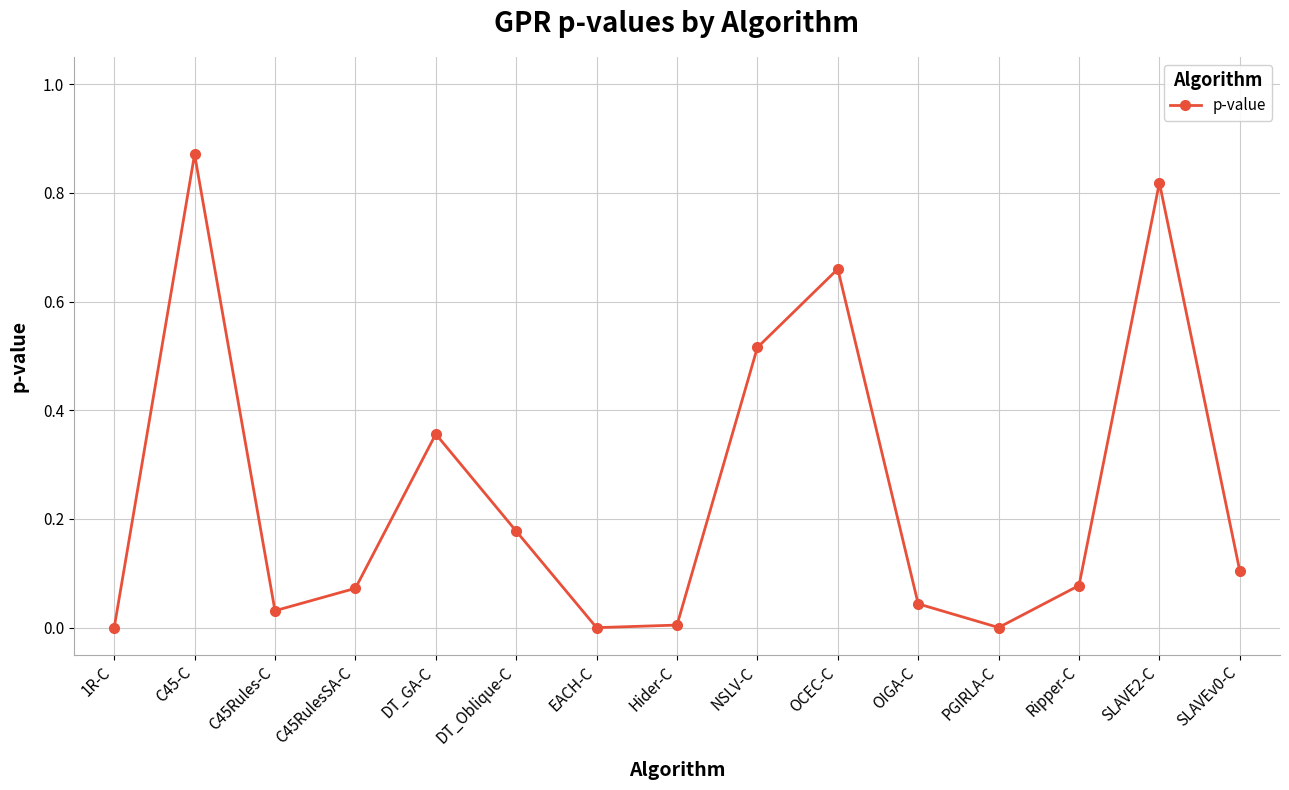

What is the sum of the values at NSLV-C and C45RulesSA-C?

0.6